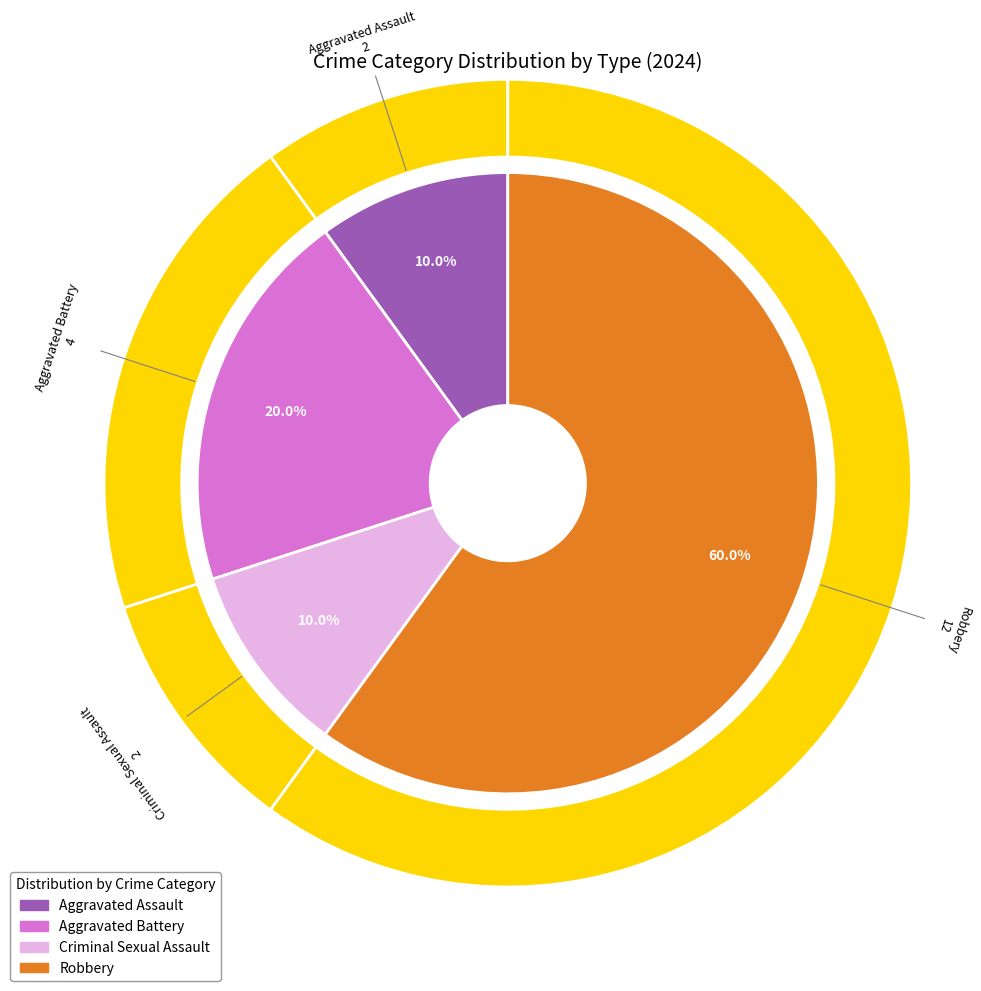

How many slices are in this pie chart?

4